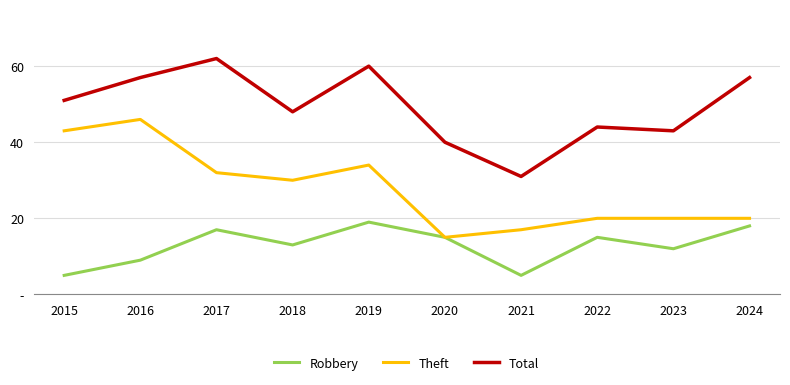

What are all the series names shown in the legend?

Robbery, Theft, Total